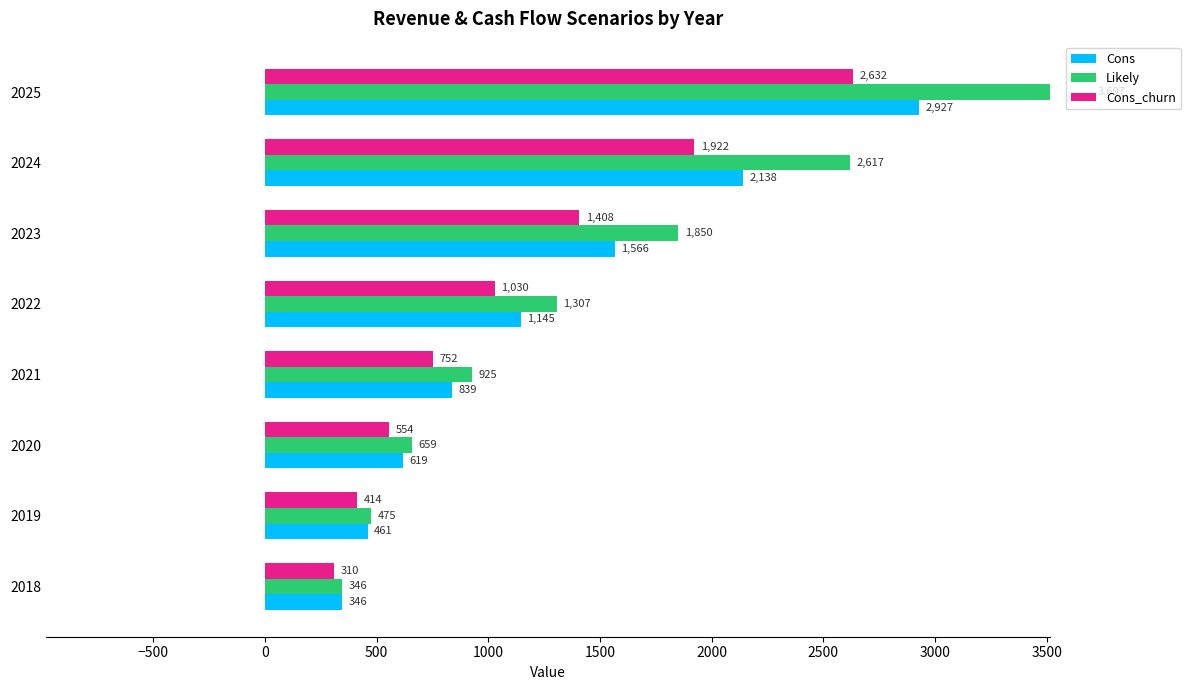

List the series in order of their overall mean, highest first.

Likely, Cons, Cons_churn